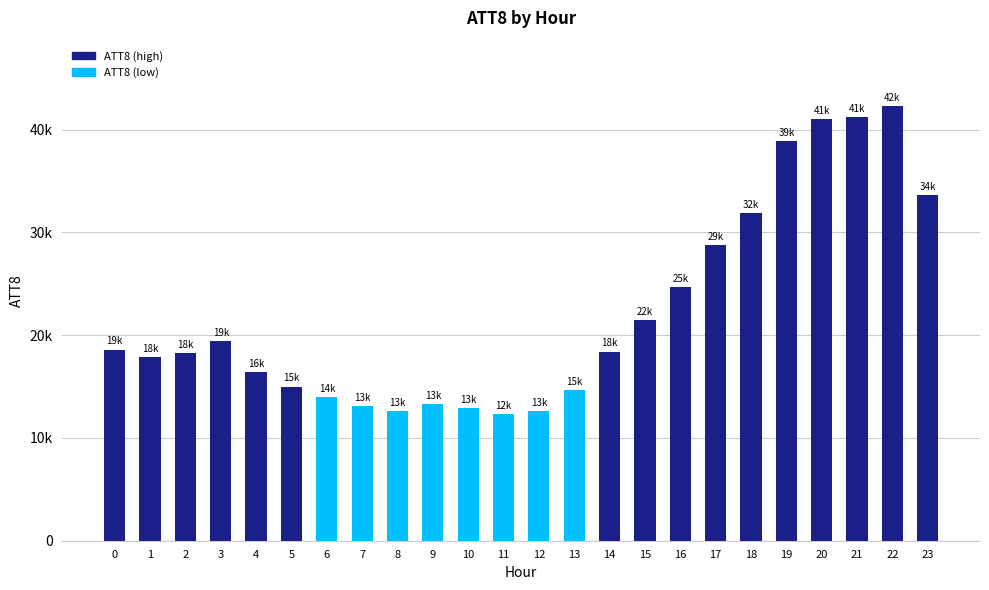

Reading left to right, transcribe all the data shown in this chart.

18600	17900	18300	19400	16400	15000	14000	13100	12600	13300	12900	12300	12600	14700	18400	21500	24700	28800	31900	38900	41000	41200	42300	33600